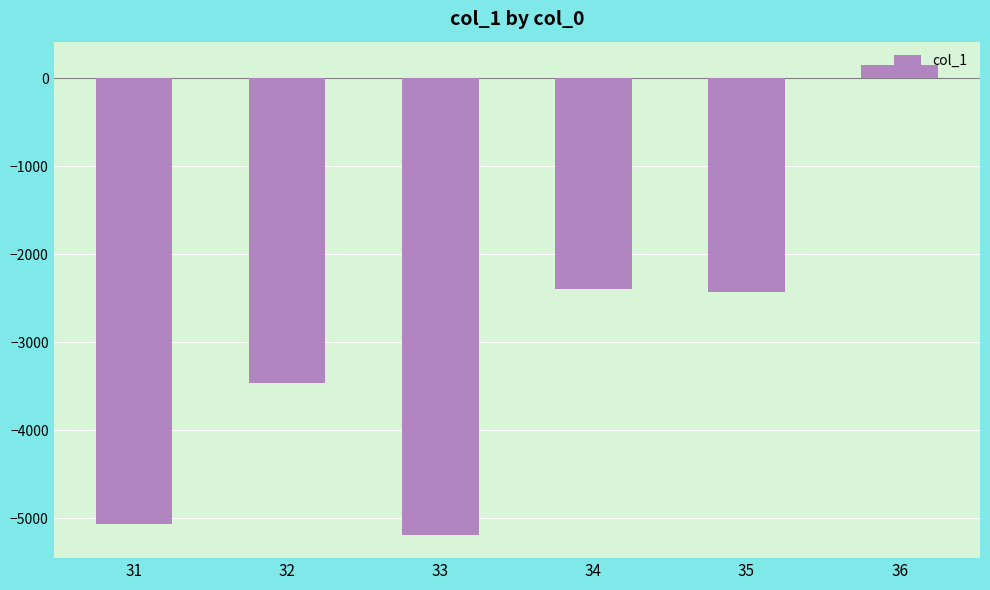

At which category does the chart reach its peak across all series?

36